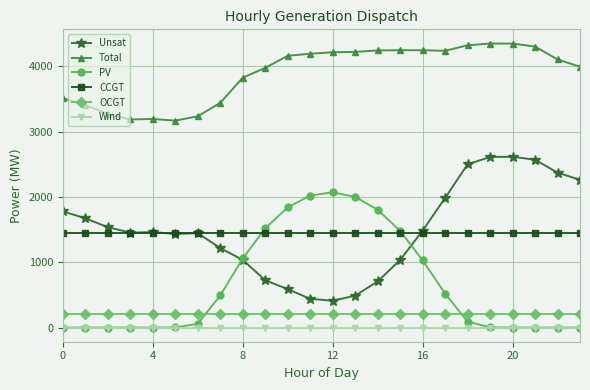

Which series has the largest total across all categories?

Total